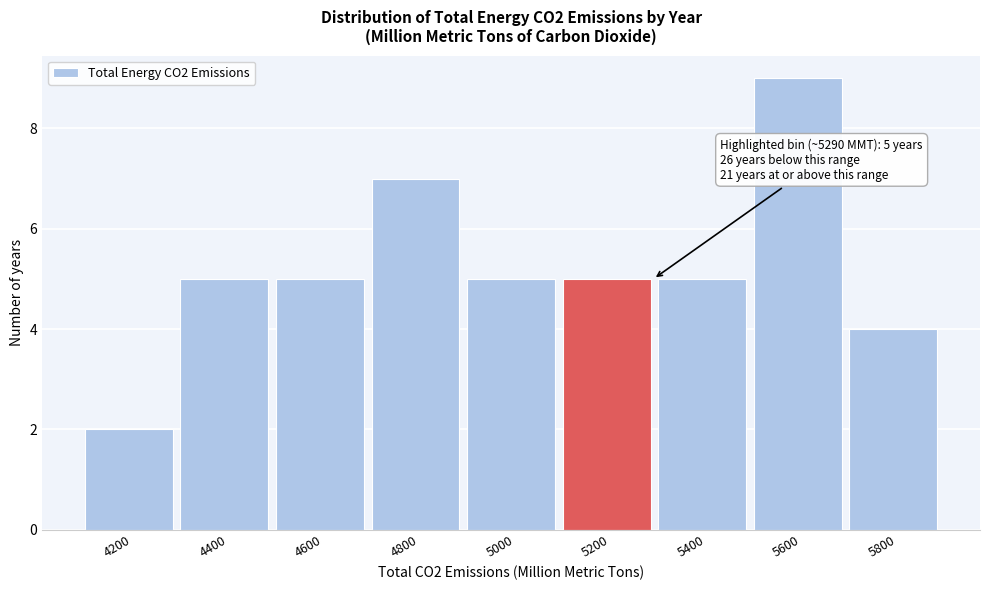

Reading left to right, what are all the values shown in this chart?

4200=2	4400=5	4600=5	4800=7	5000=5	5200=5	5400=5	5600=9	5800=4